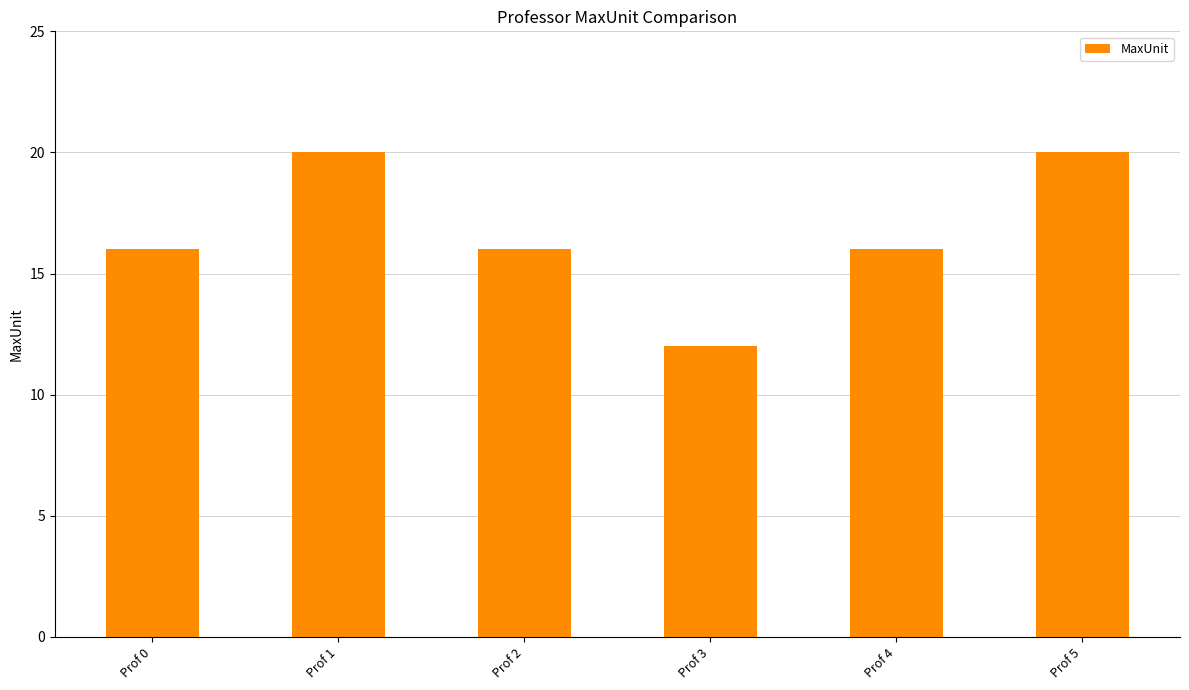

What is the value of the 4th bar from the left?

12